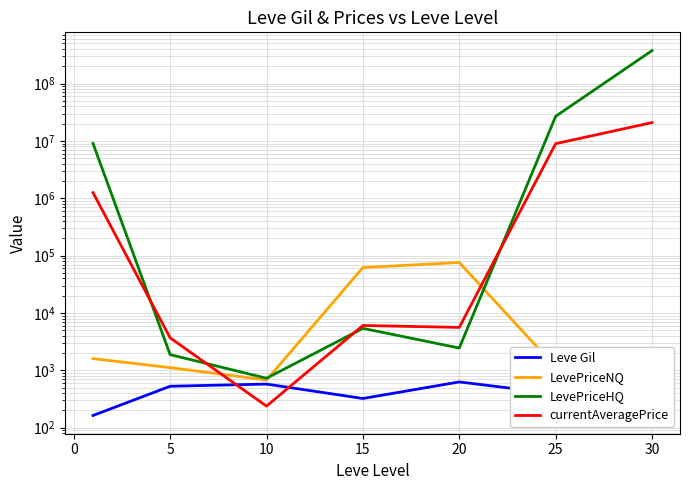

What is the difference between the maximum and second lowest values in the LevePriceNQ series?

75209.7